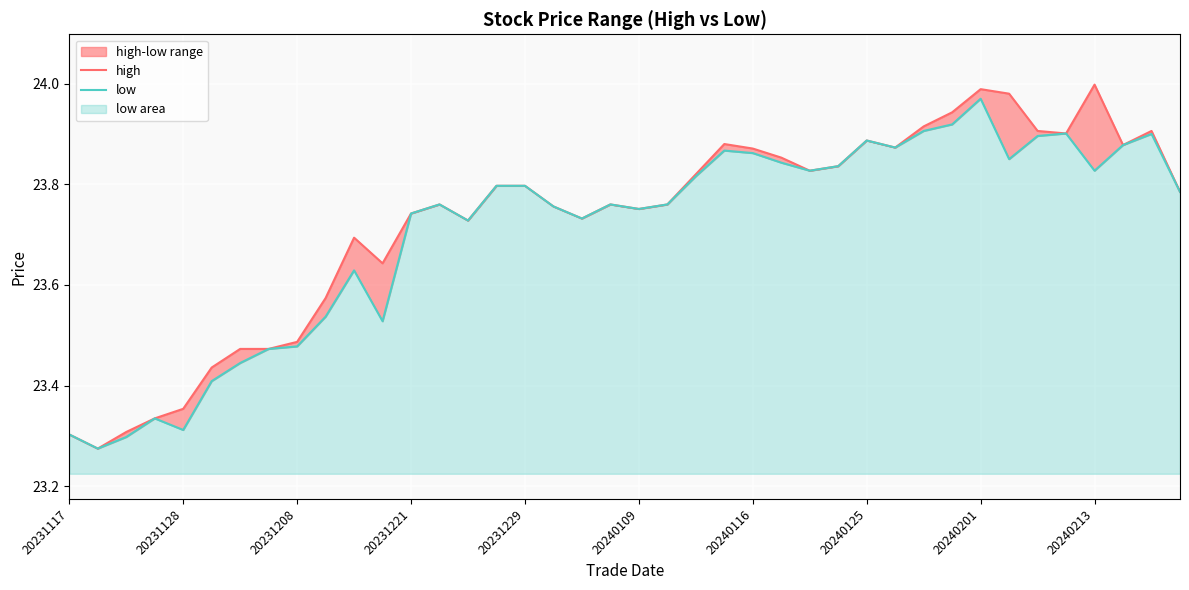

Which series changed the most between 24 and 37?

low